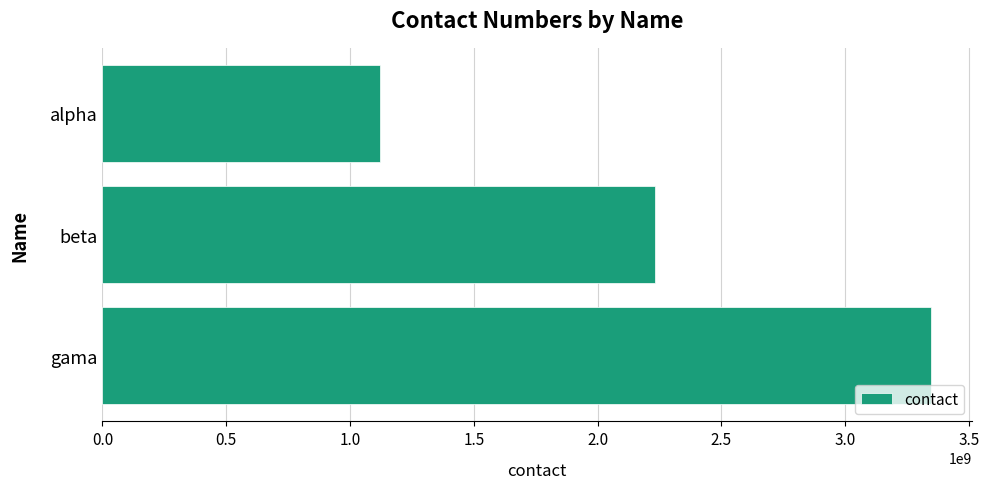

Approximately how many times larger is the value at alpha compared to gama?

0.3